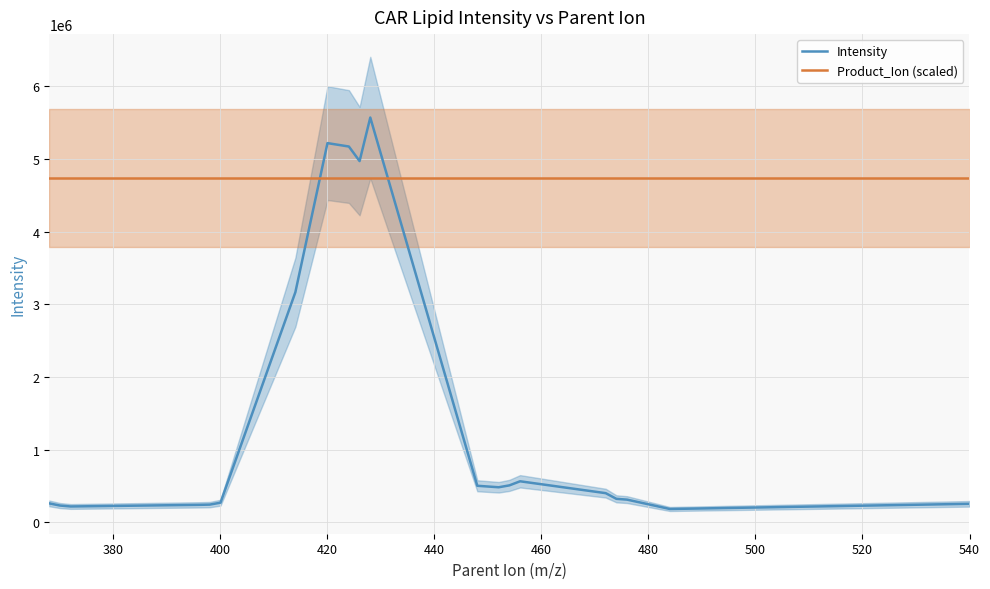

How many categories are shown in the chart?

21